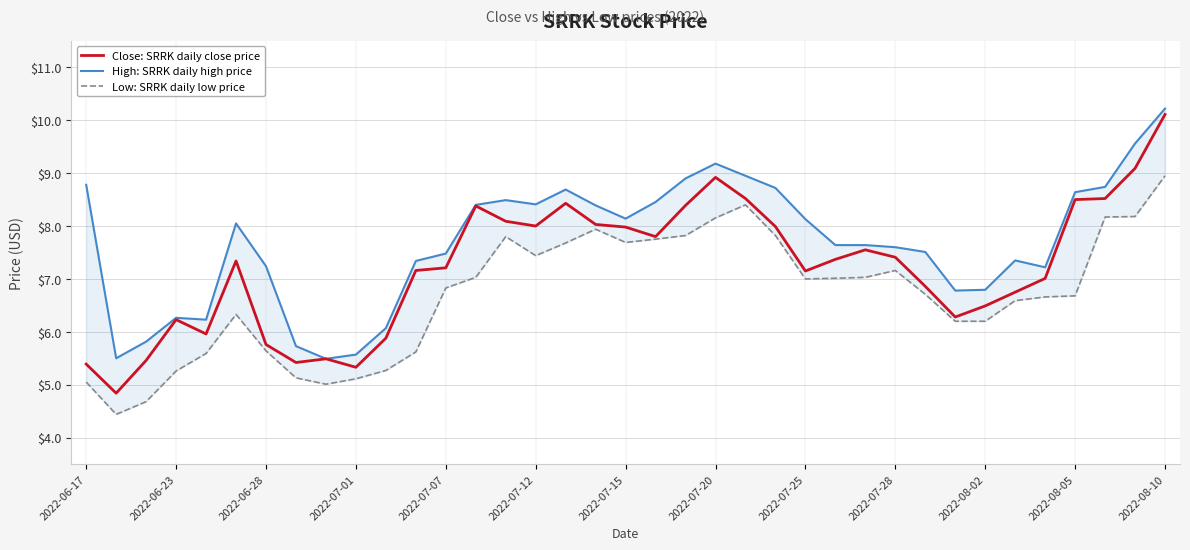

What is the minimum value shown in the chart?

4.4